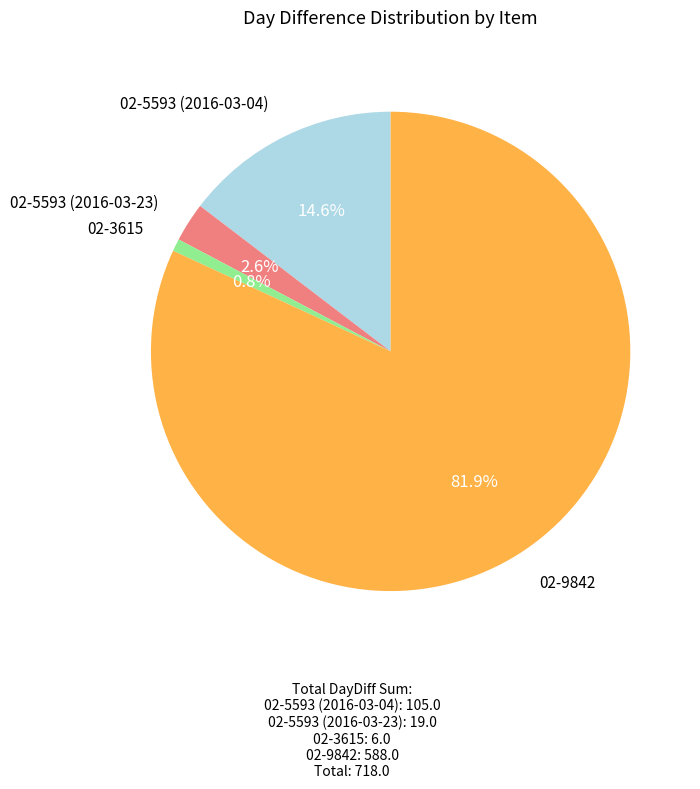

How many segments does this pie chart have?

4